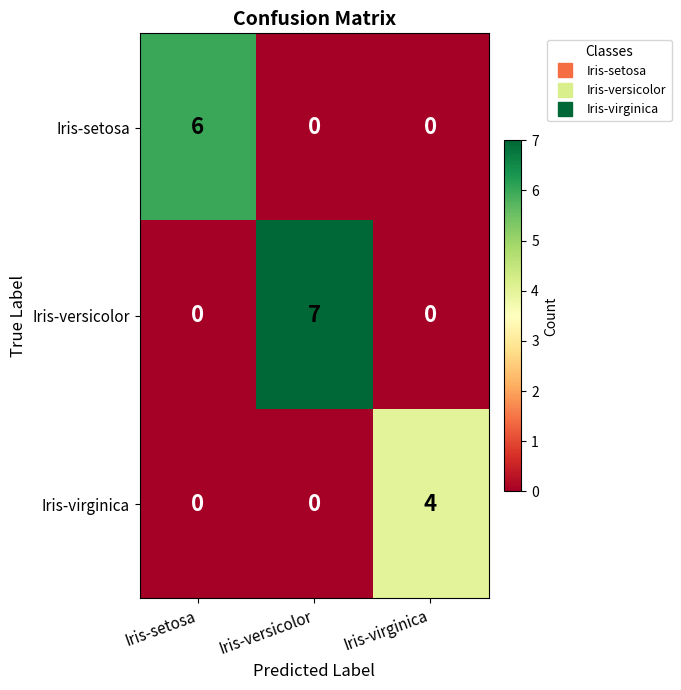

What is the sum of all Iris-setosa values?

6